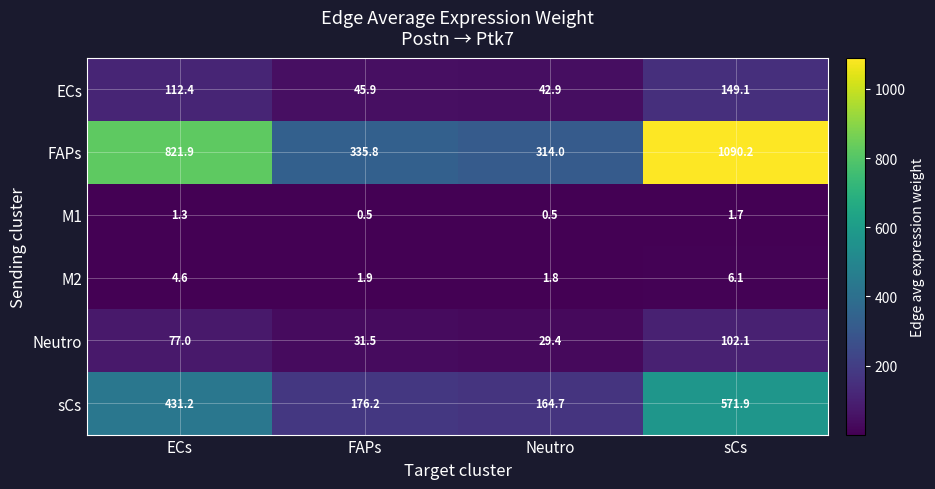

What is the total value across all series at FAPs?

591.8